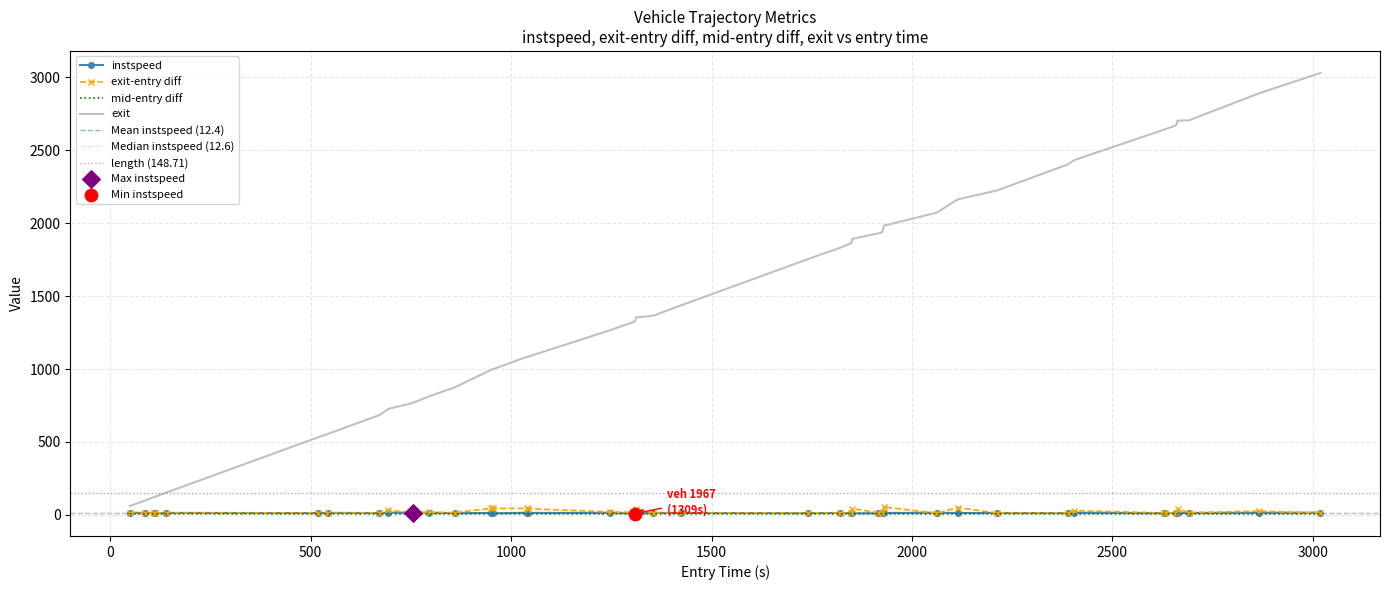

What is the highest value of the exit series?

3030.8